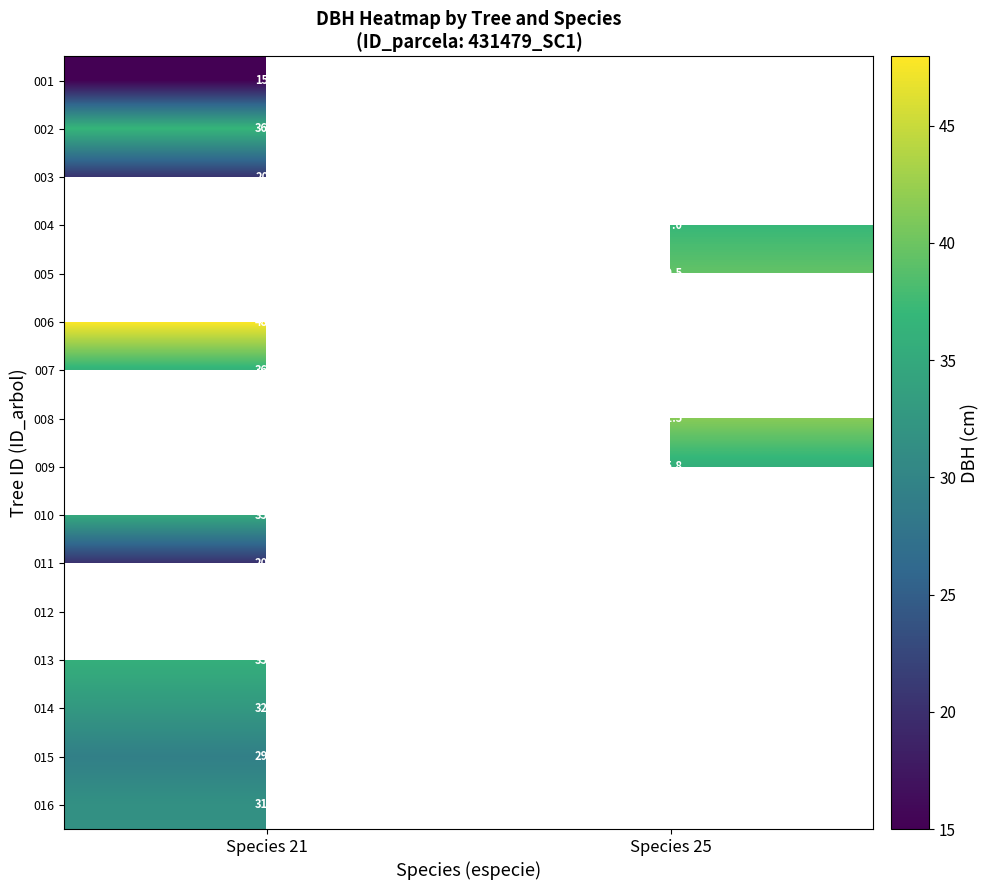

The value of 015 at Species 21 is 29.2. True or false?

True